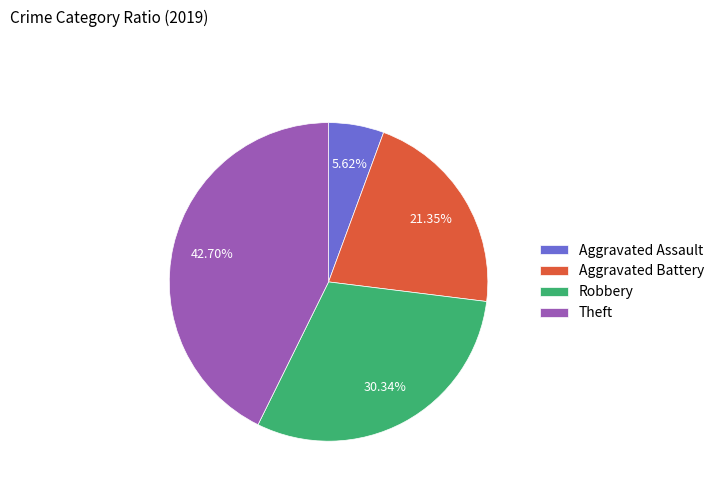

To the nearest percent, what is the combined percentage of Aggravated Battery and Robbery?

52%